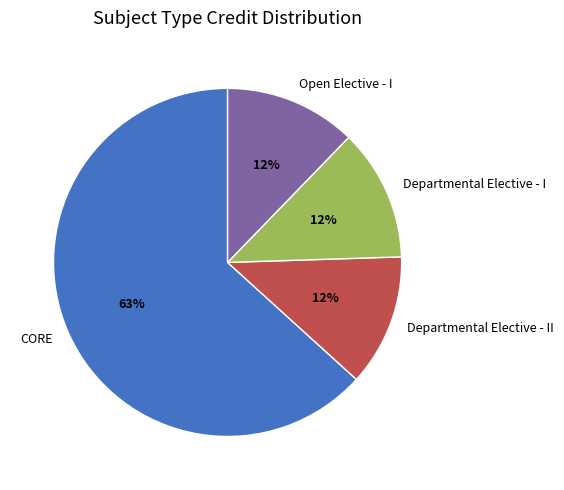

Is the sum of CORE and Departmental Elective - I greater than half?

Yes